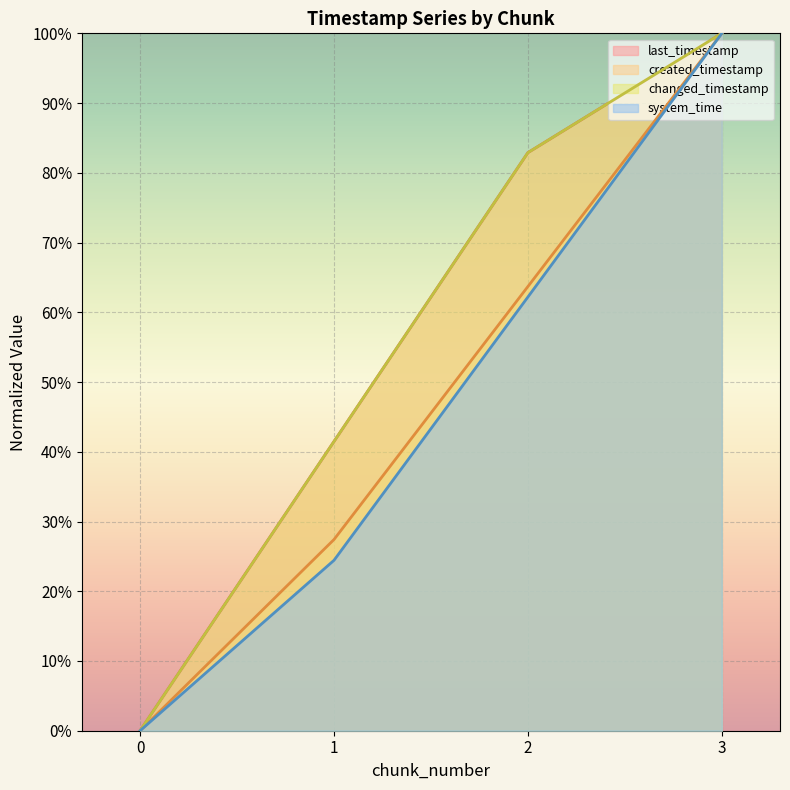

True or false: last_timestamp (line) and changed_timestamp (line) intersect in this chart.

False